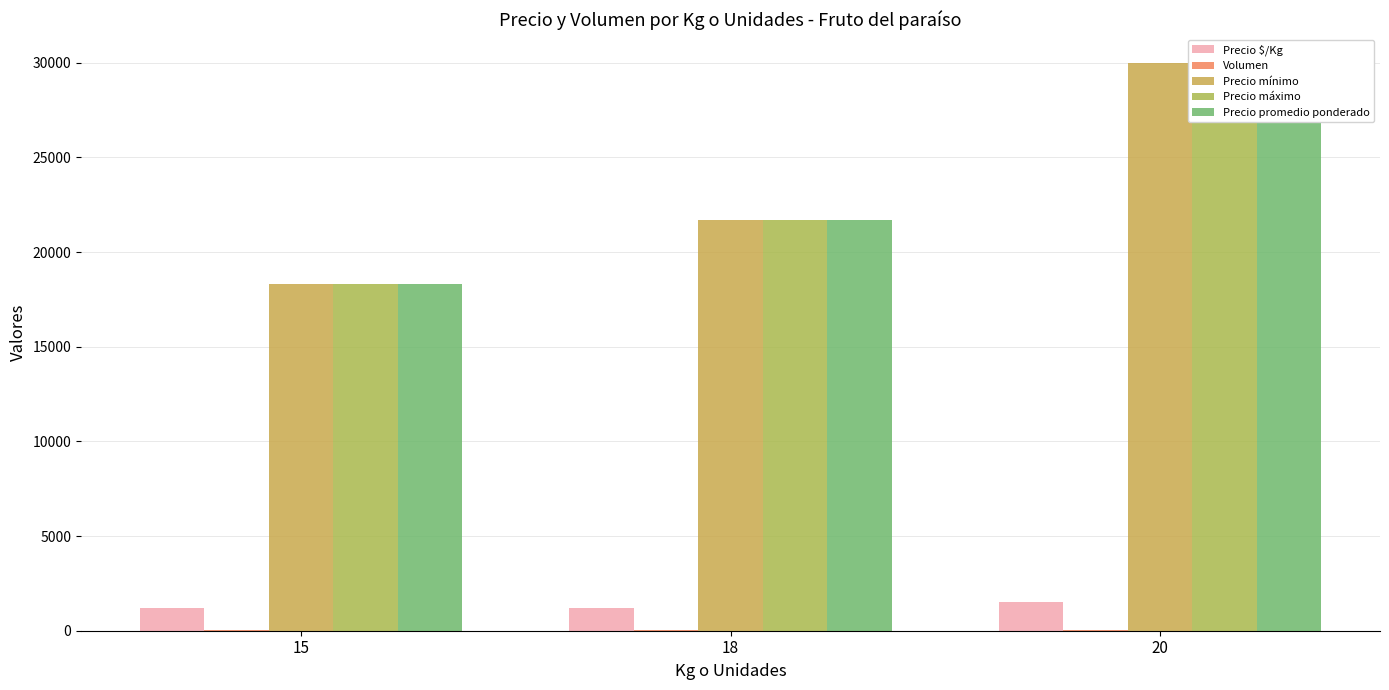

What is the lowest value of the Volumen series?

15.0